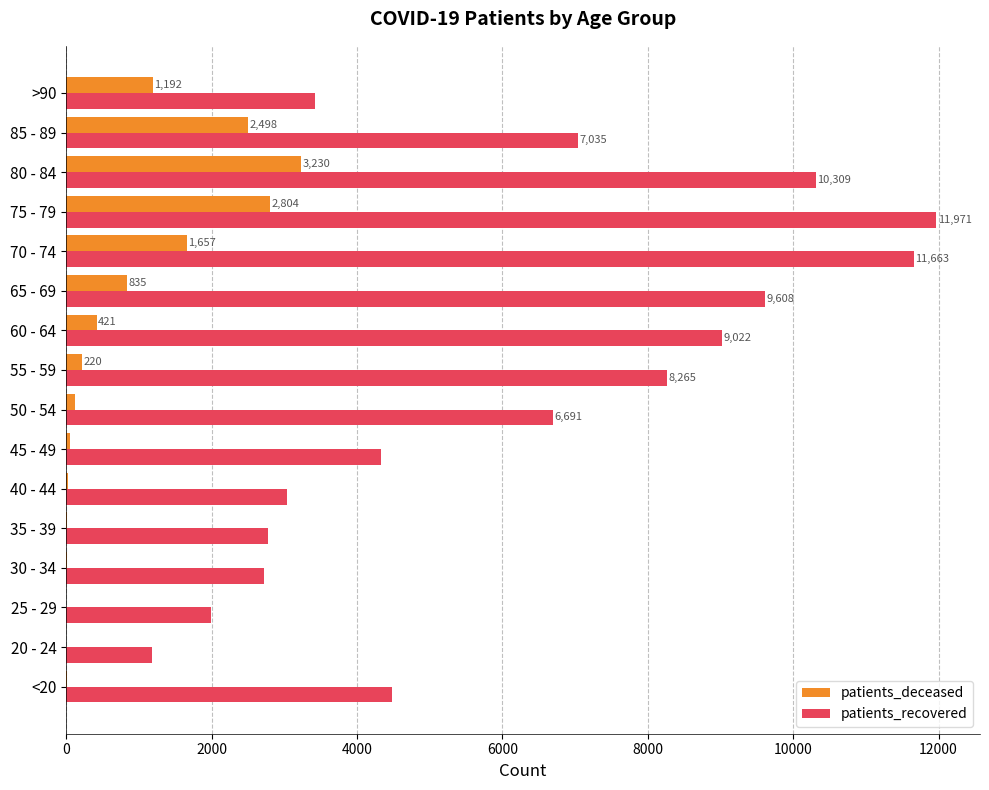

What is the total value across all series at 25 - 29?

2002